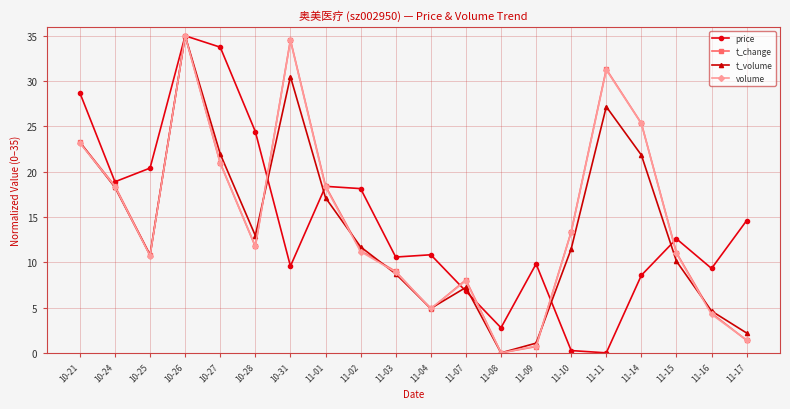

Which series ends up on top after the final intersection of volume and t_change?

volume